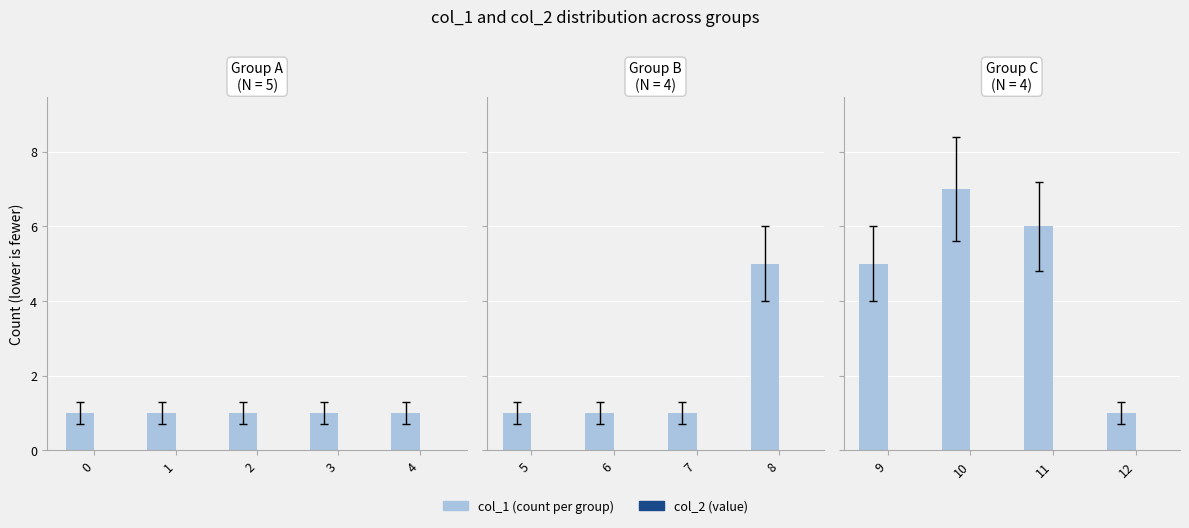

Rank the series at 10 from highest to lowest value.

col_1 (count), col_2 (value)